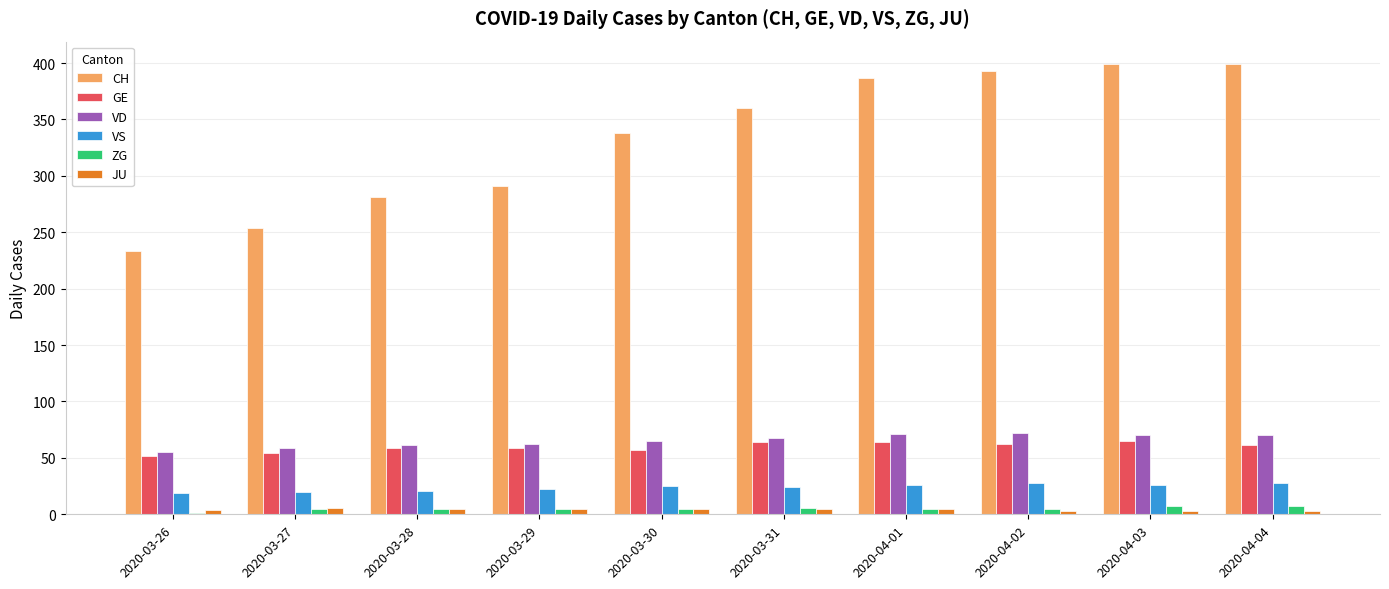

What is the highest value of the GE series?

65